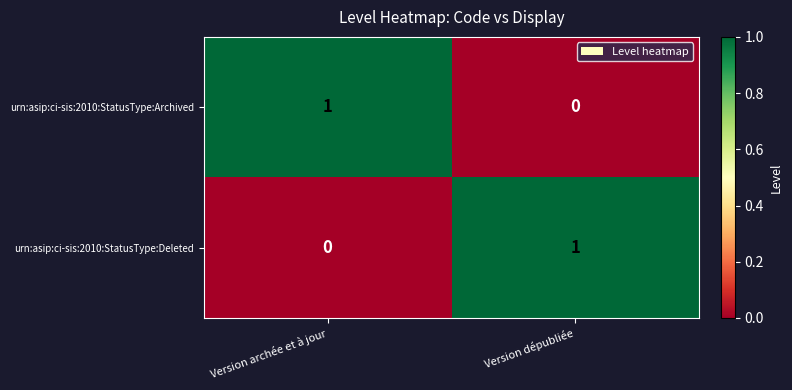

Which category has the lowest value in the urn:asip:ci-sis:2010:StatusType:Archived series?

Version dépubliée